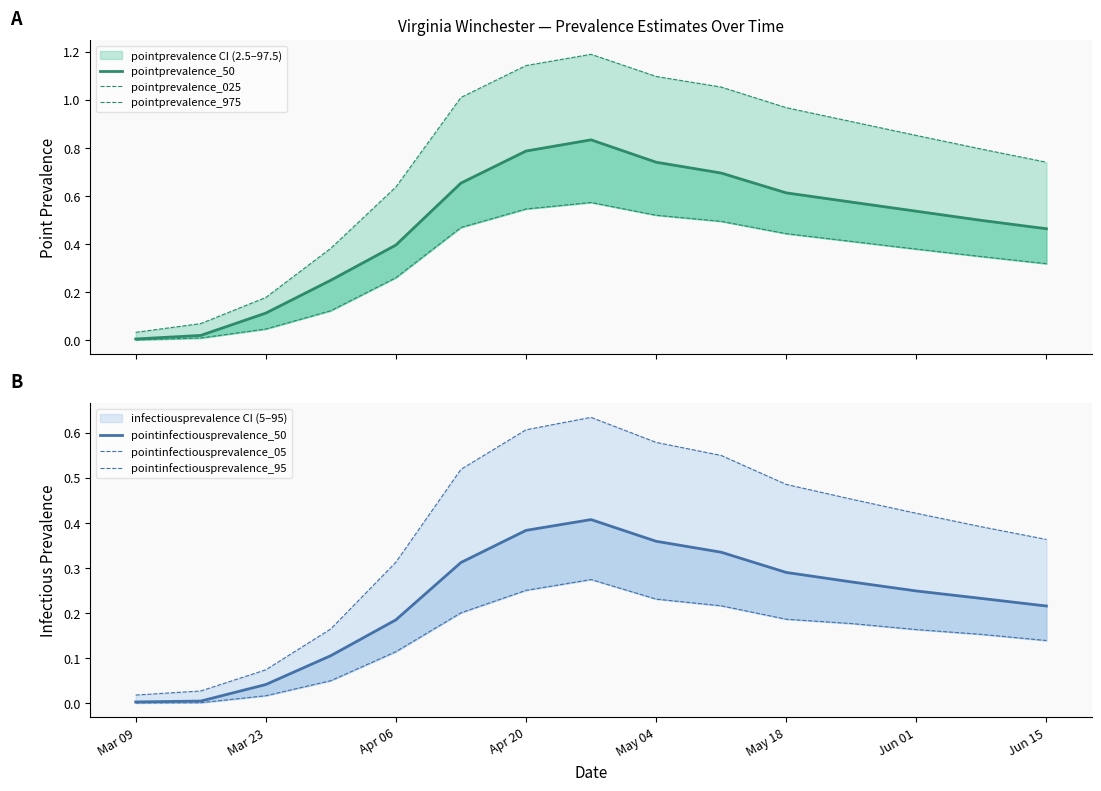

In pointinfectiousprevalence_50, how many points are higher than both neighbors (excluding endpoints)?

1